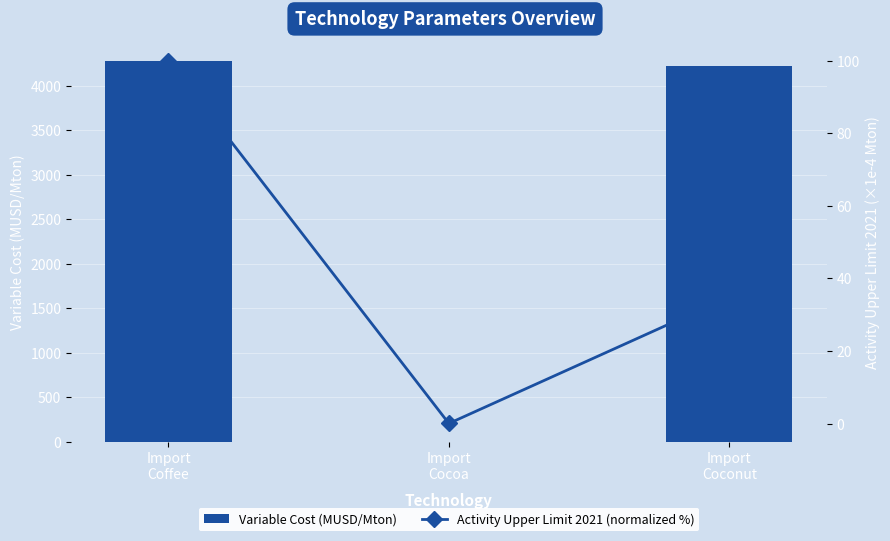

Reading left to right, what are all the values shown in this chart?

Variable Cost (MUSD/Mton): Import
Coffee=4275.2	Import
Cocoa=0.0	Import
Coconut=4222.2
Activity Upper Limit 2021 (normalized %): Import
Coffee=100.0	Import
Cocoa=0.0	Import
Coconut=34.9